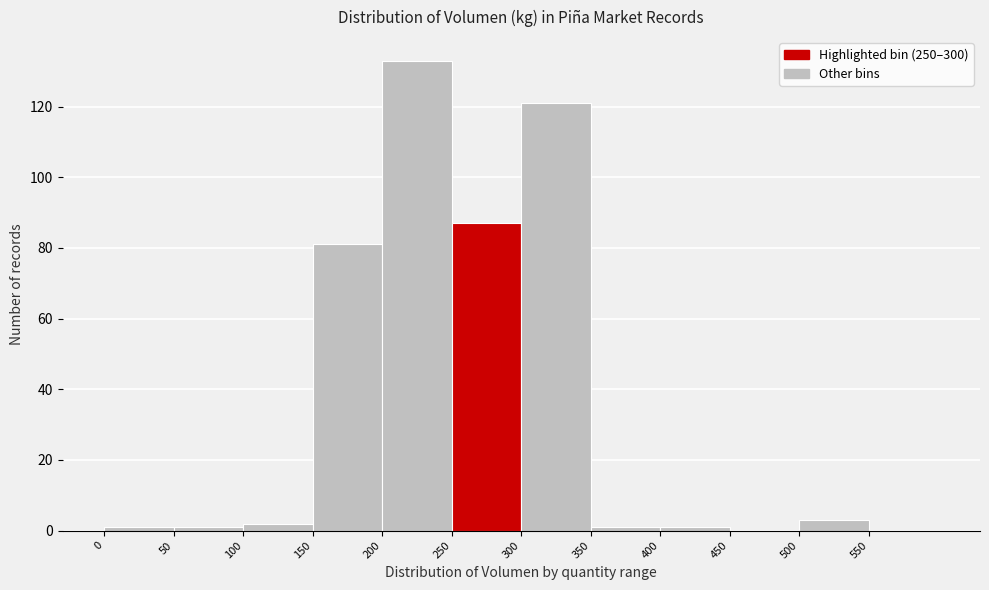

Reading left to right, transcribe this chart: for each bar, give the range it covers on the x-axis and its height. The values are not printed on the chart, so give them approximately, as read against the axis.

0 to 50: under 2
50 to 100: under 2
100 to 150: 2
150 to 200: 82
200 to 250: 134
250 to 300: 88
300 to 350: 122
350 to 400: under 2
400 to 450: under 2
450 to 500: 0
500 to 550: 4
550 to 600: 0